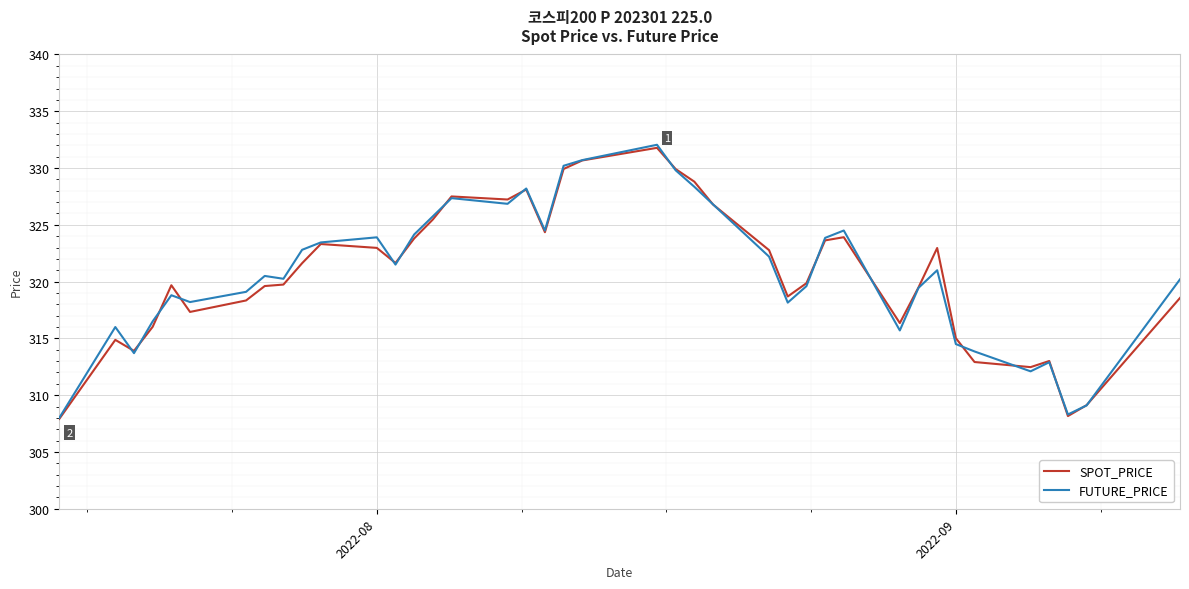

At how many categories does at least one series exceed 312?

37